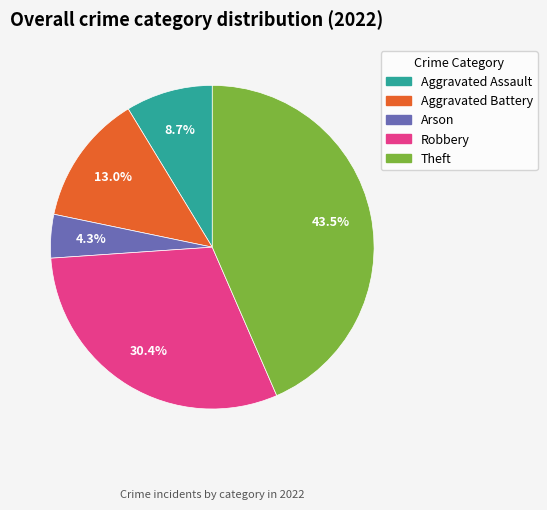

Is it true that Arson is 4% of the pie?

True